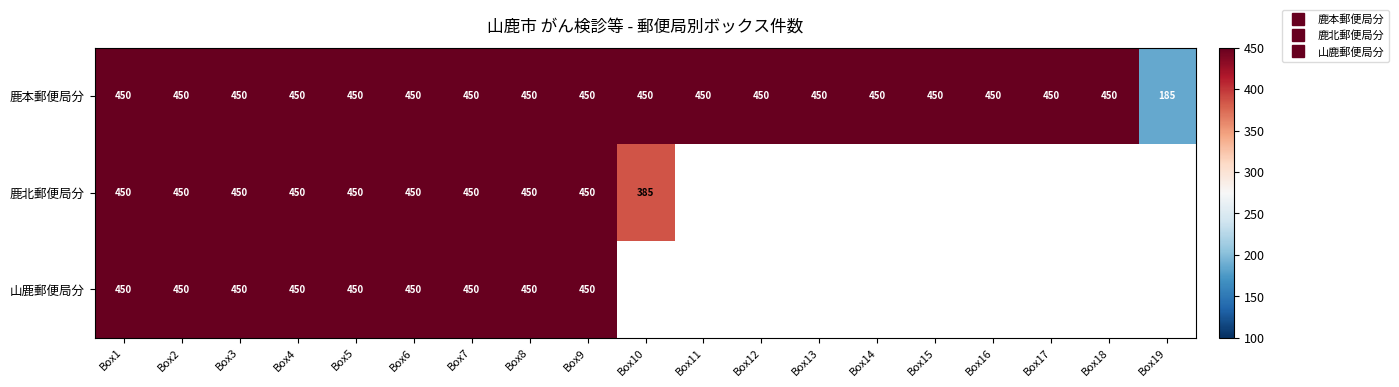

Rank the series at Box8 from lowest to highest value.

鹿本郵便局分, 鹿北郵便局分, 山鹿郵便局分